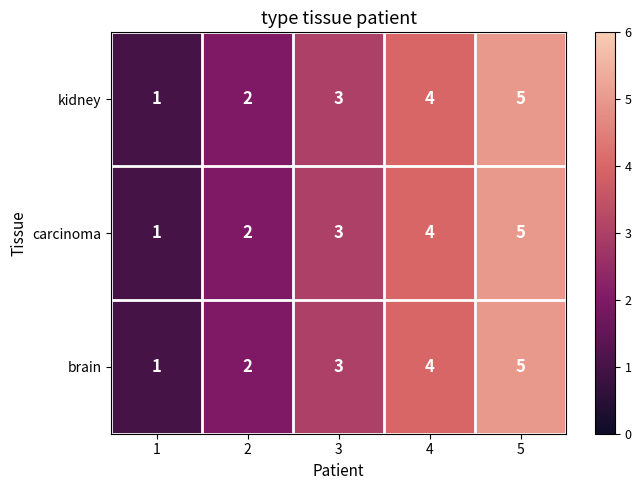

The value of kidney at 1 is 1. True or false?

True